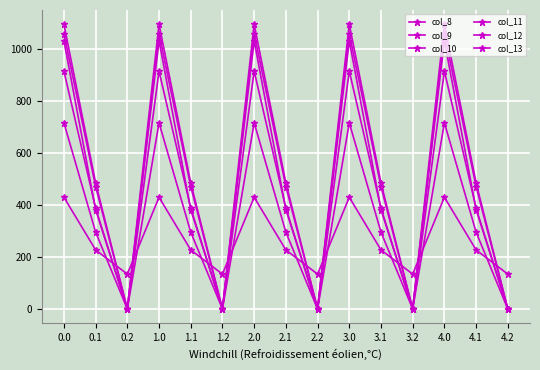

Which series has the largest total across all categories?

col_12